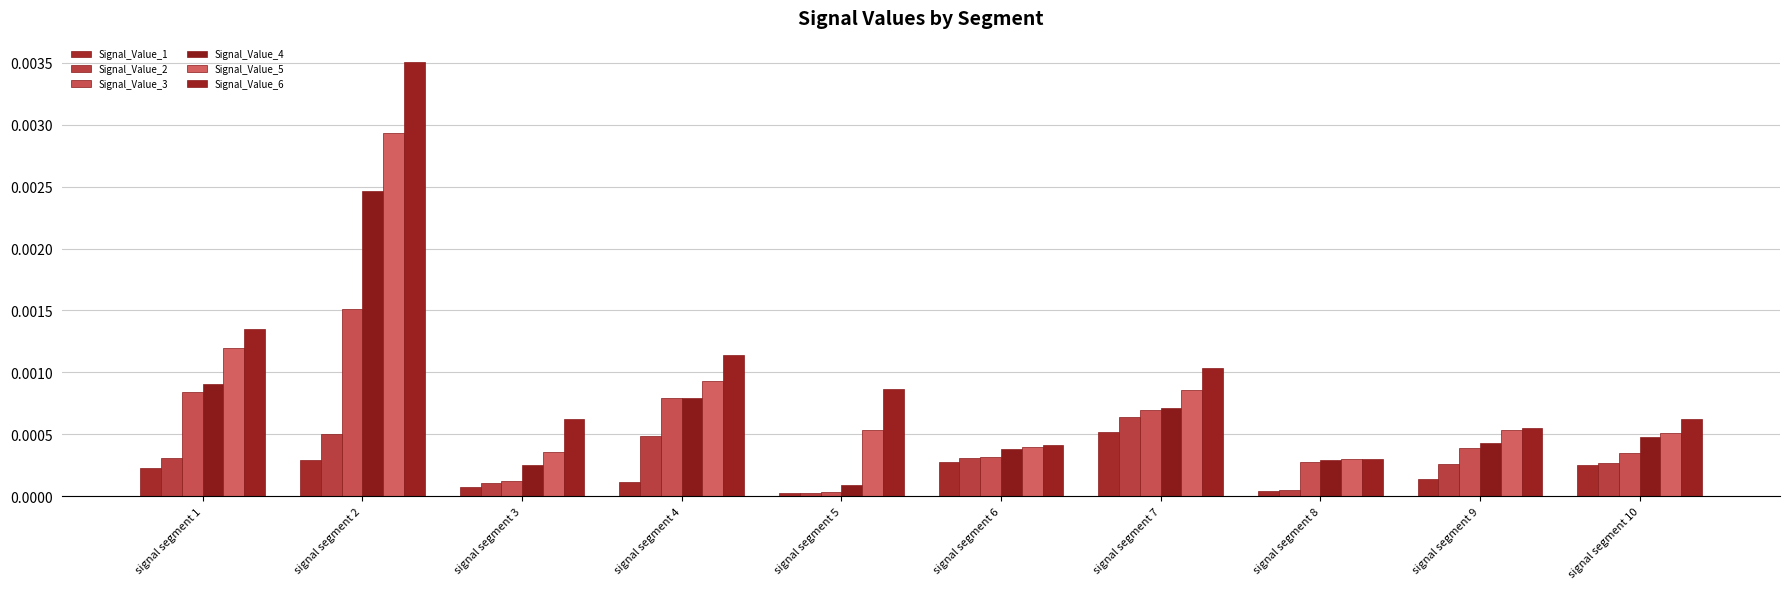

At which category is the sum across all series the highest?

signal segment 2